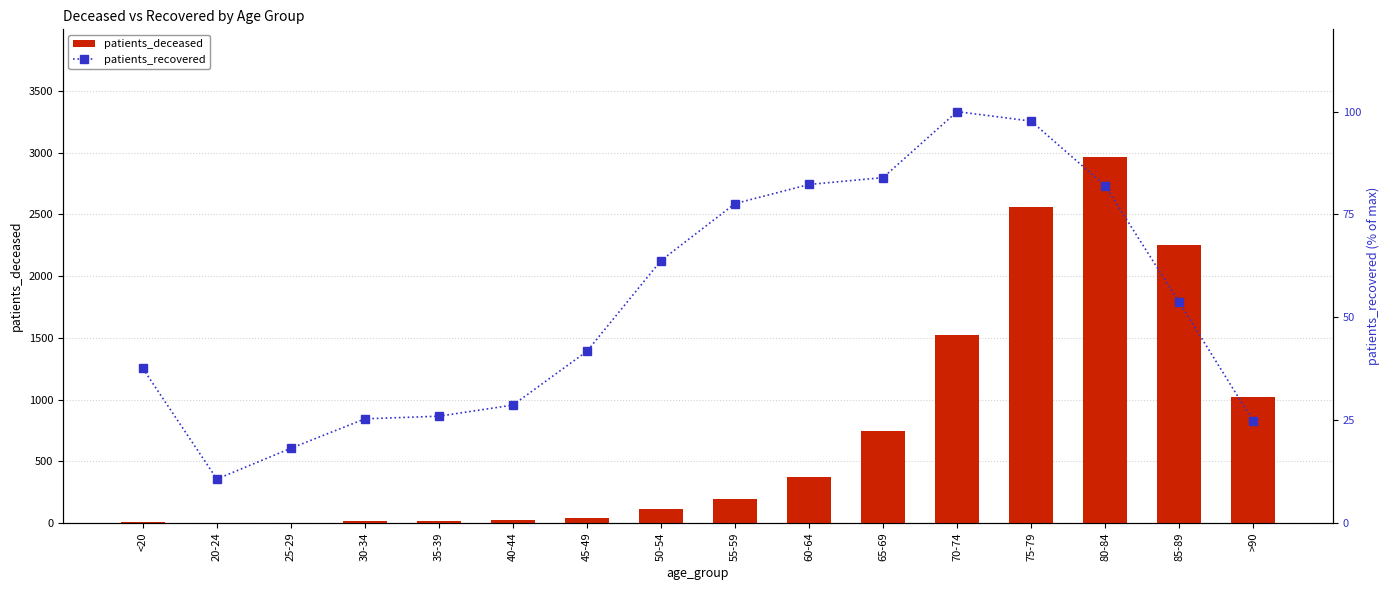

Which series has the largest total across all categories?

patients_deceased